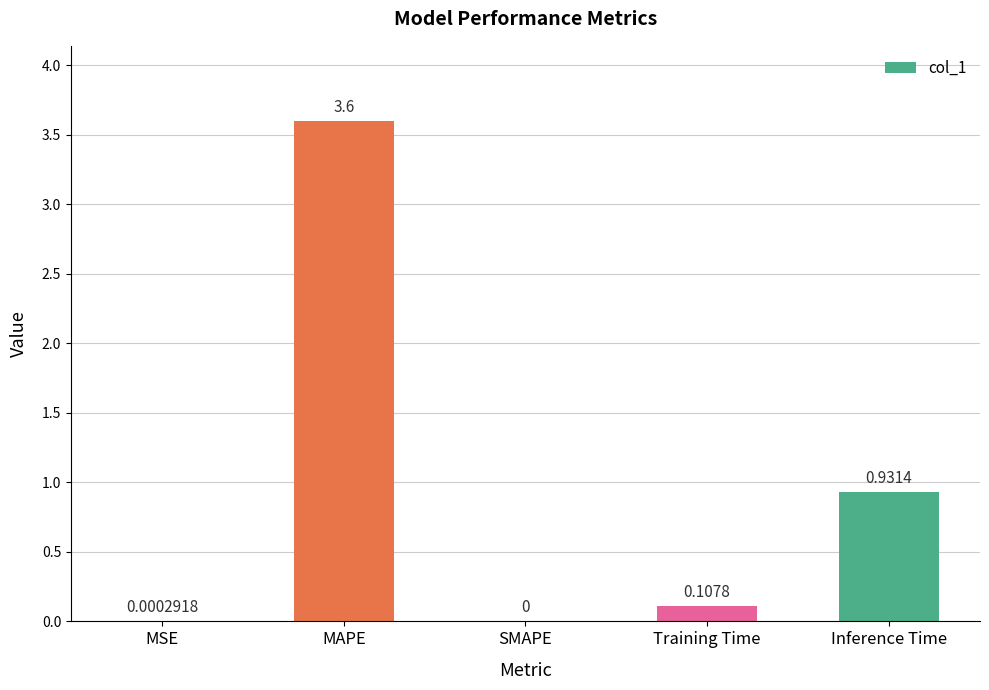

Which label corresponds to the largest value in the chart?

MAPE